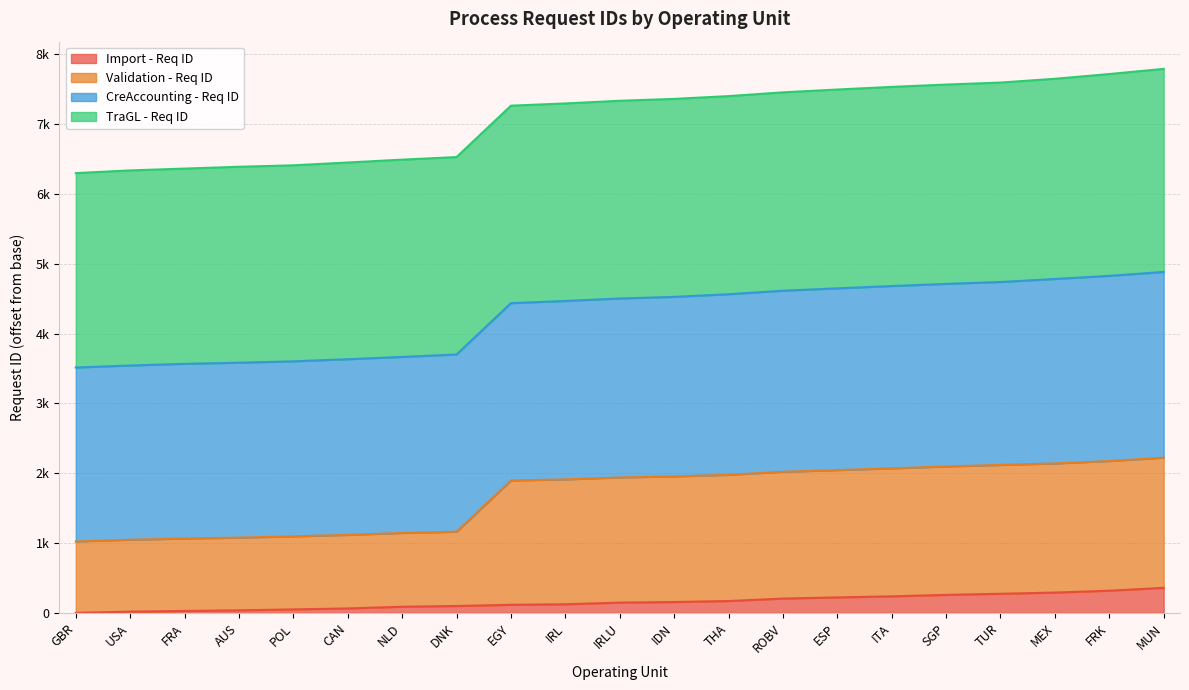

Does the chart have visible grid lines?

Yes